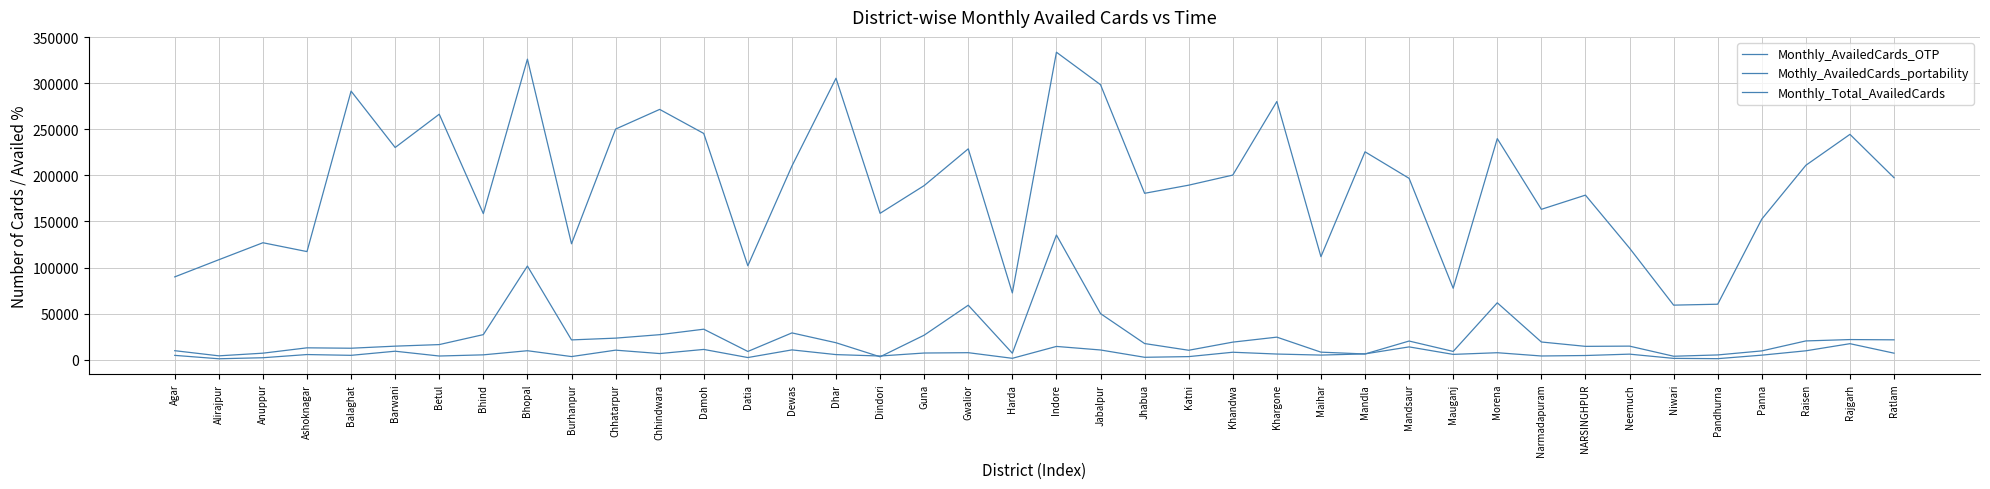

How many values in the Monthly_Total_AvailedCards series are below 196766?

20